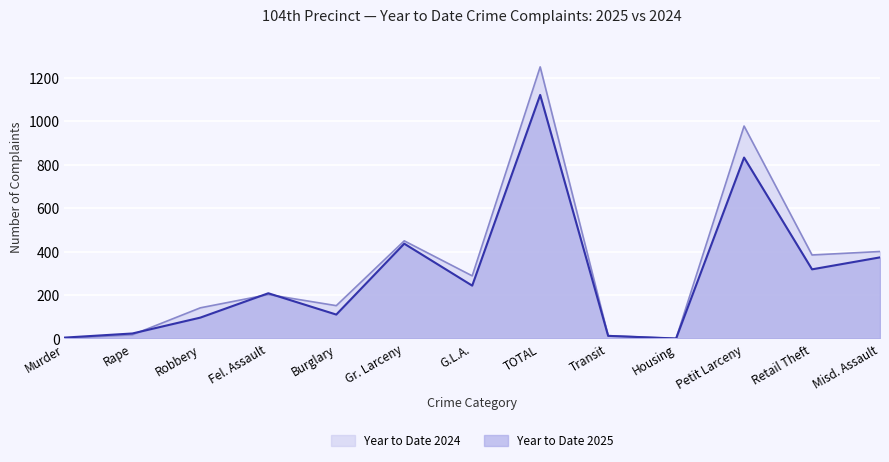

True or false: Year to Date 2024 has a value of 84 at Fel. Assault.

False